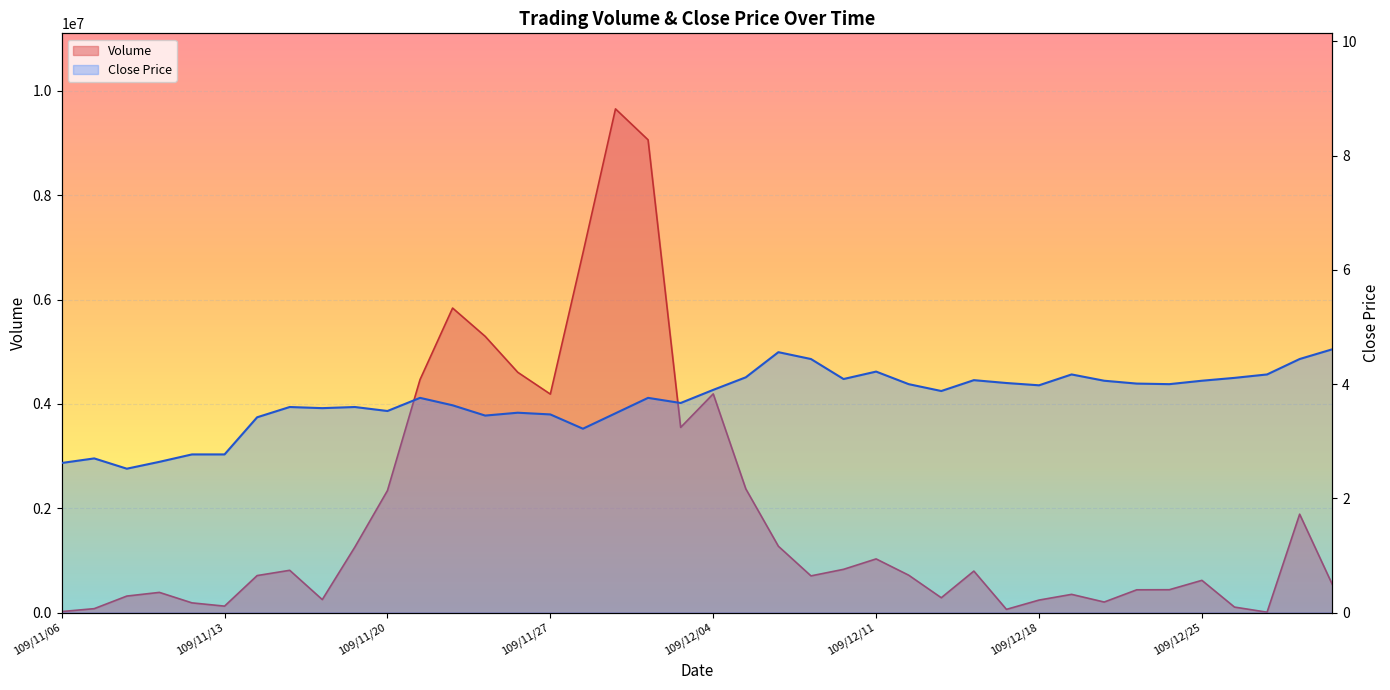

At which label does the data first exceed 717620?

109/11/17